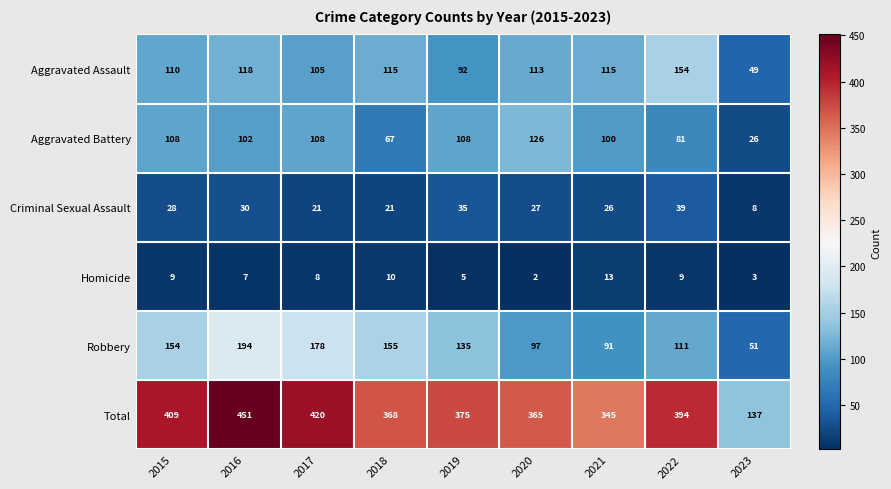

How many distinct data groups are displayed?

6